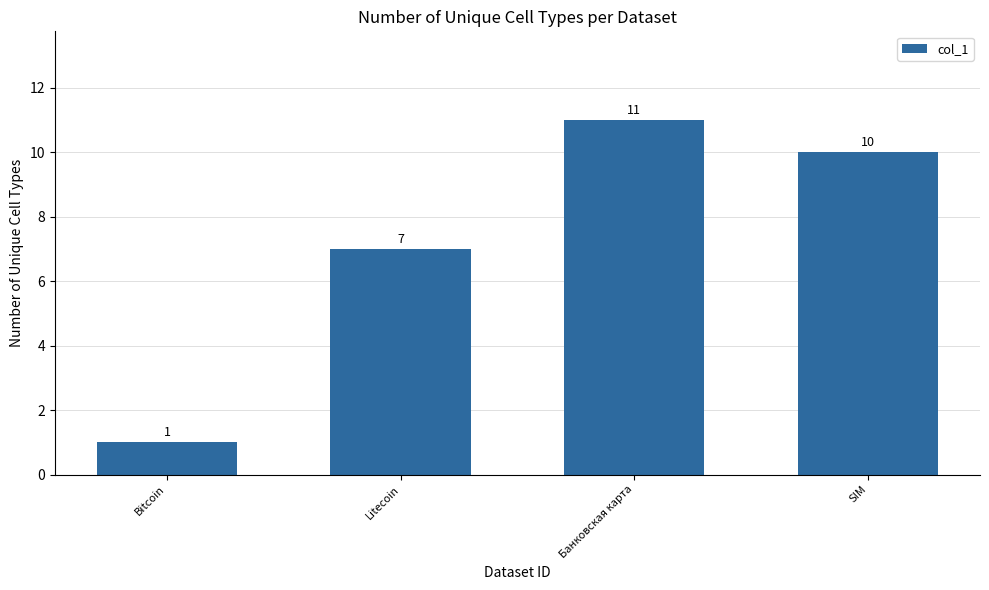

What is the average value?

7